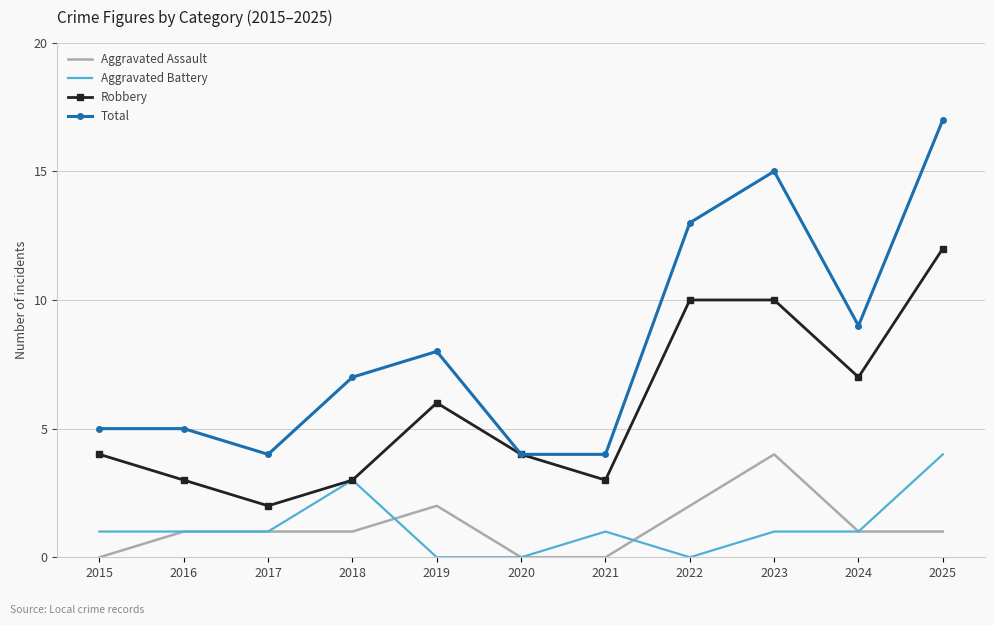

Read the Aggravated Assault value at 2024.

1